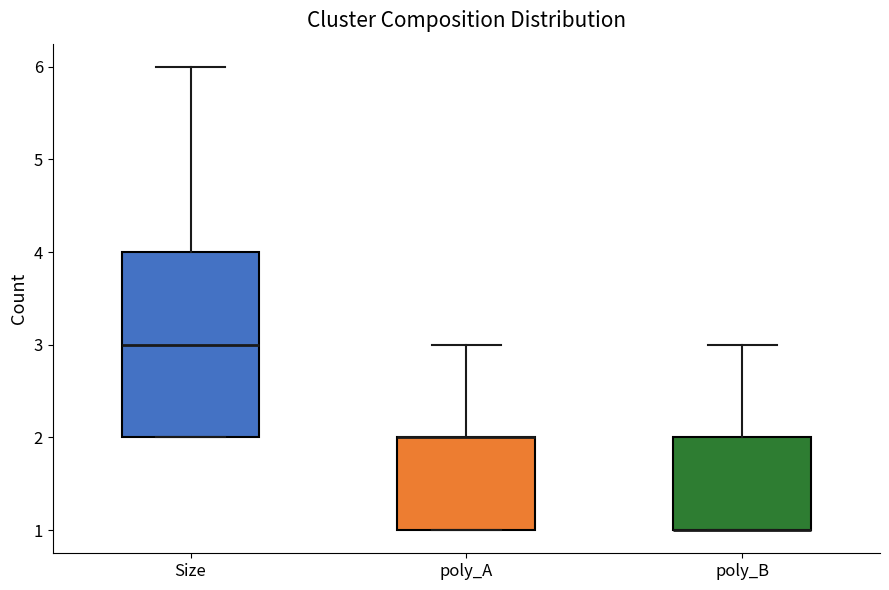

Reading left to right, read every box against the y-axis: the position of its median line, the range the box covers, and the ends of its whiskers. The values are not printed on the chart, so give them approximately, as read against the axis.

Size: median 3, box 2 to 4, whiskers 2 to 6
poly_A: median 2 (drawn on the box's upper edge), box 1 to 2, whiskers 1 to 3
poly_B: median 1 (drawn on the box's lower edge), box 1 to 2, whiskers 1 to 3